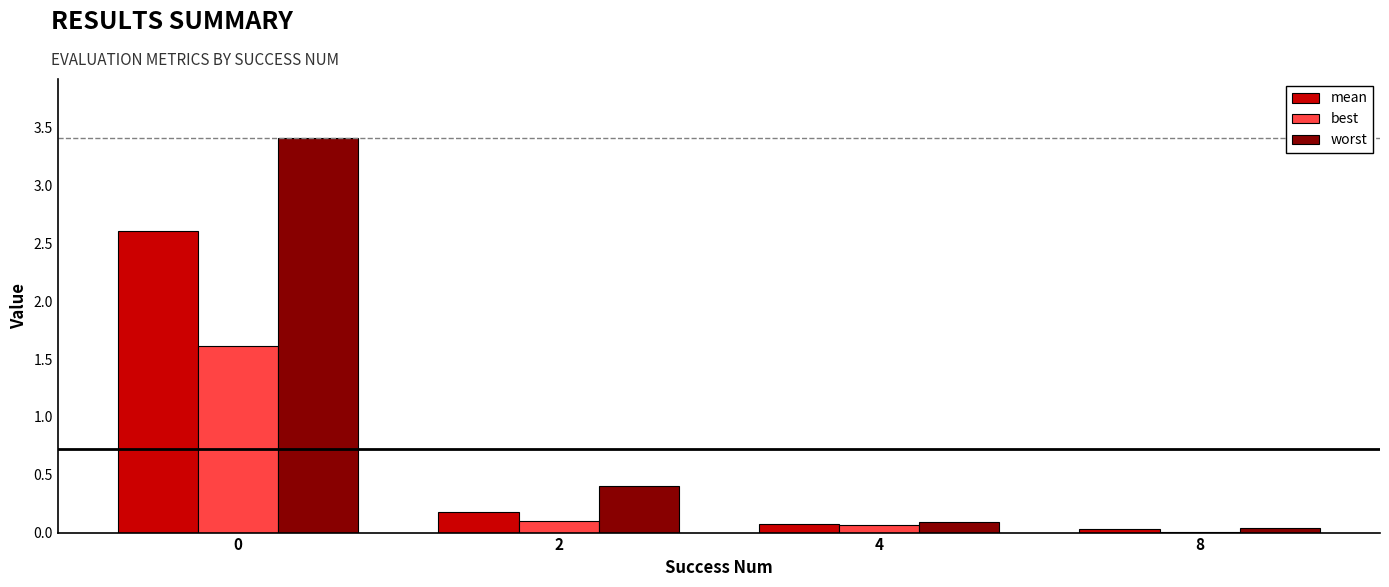

The value of worst at 2 is 0.4. True or false?

True